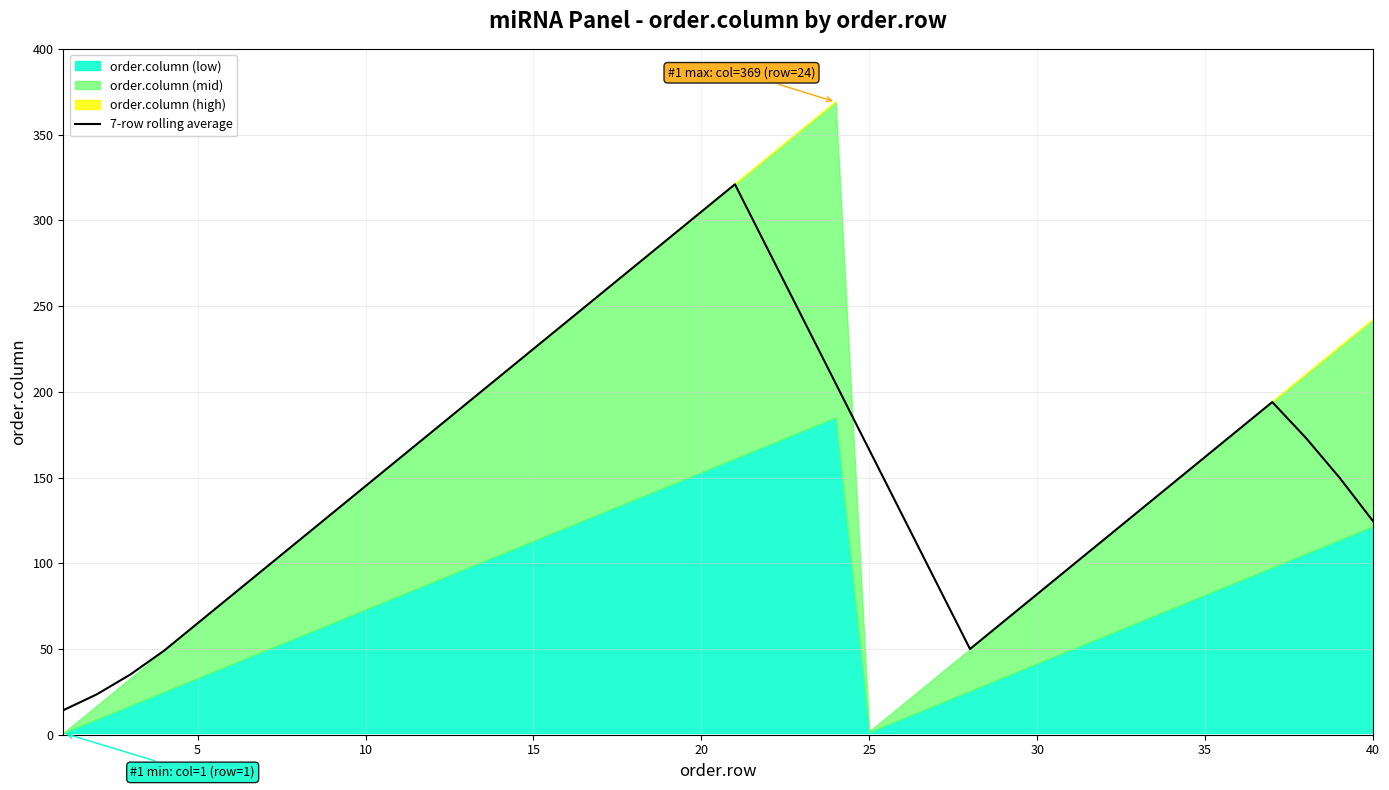

True or false: 7-row rolling average has a value of 145.0 at 10.

True